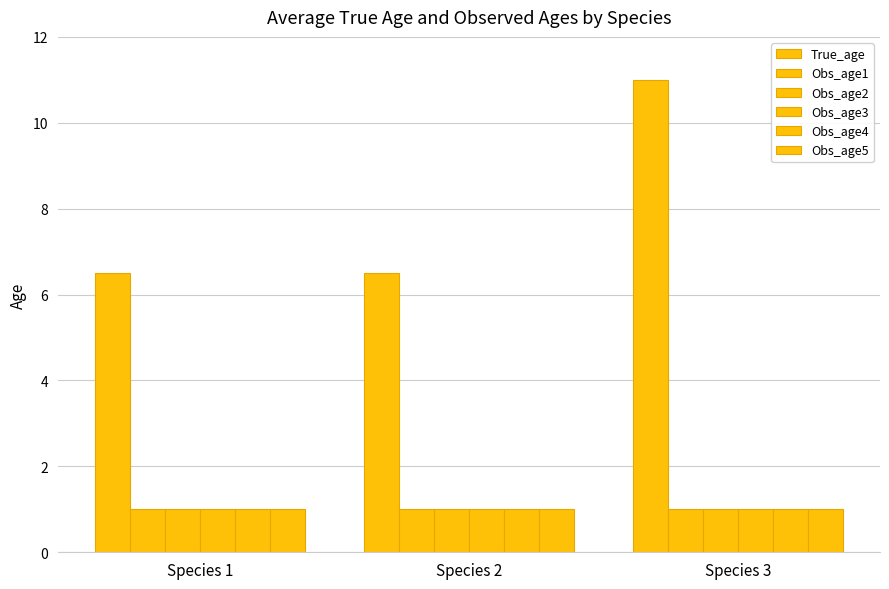

How many groups of bars are there?

3